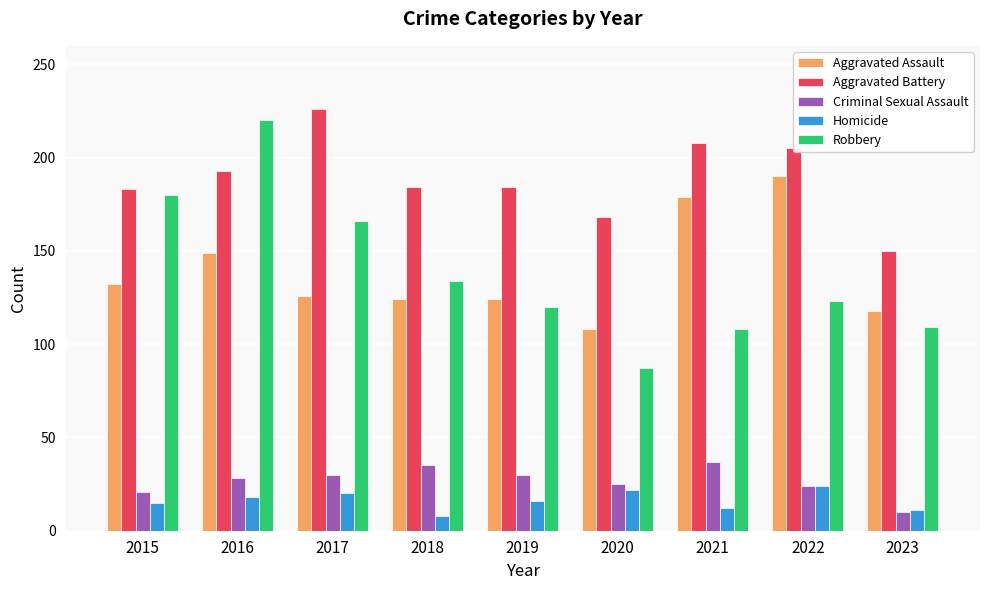

The value of Robbery at 2018 is 134. True or false?

True